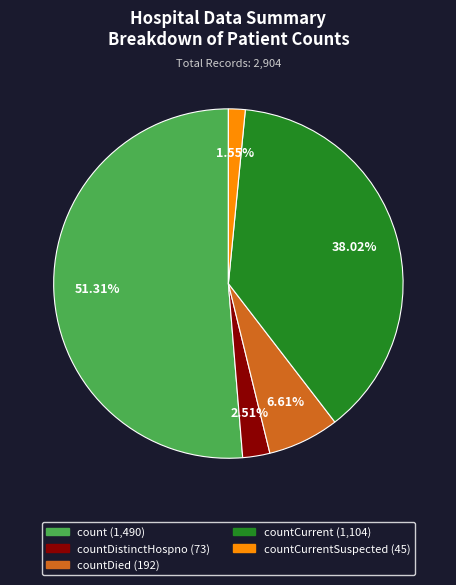

Is there any slice that represents more than half of the pie?

Yes